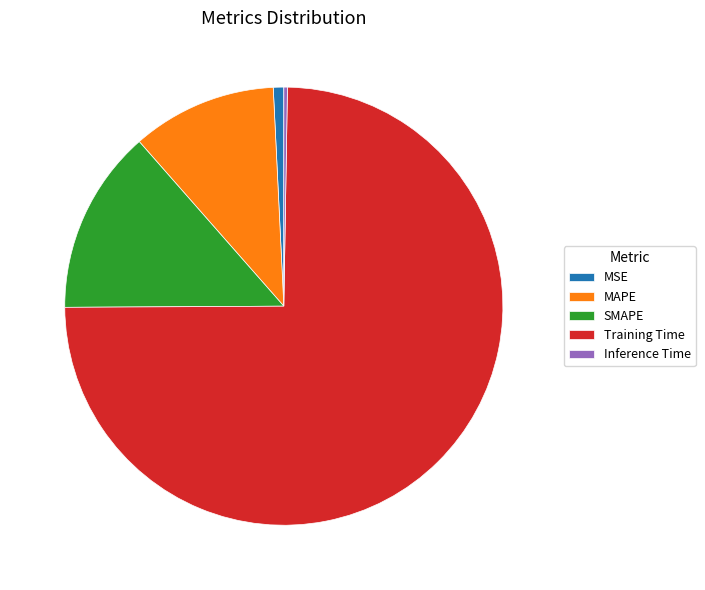

Is it true that SMAPE is 24% of the pie?

False